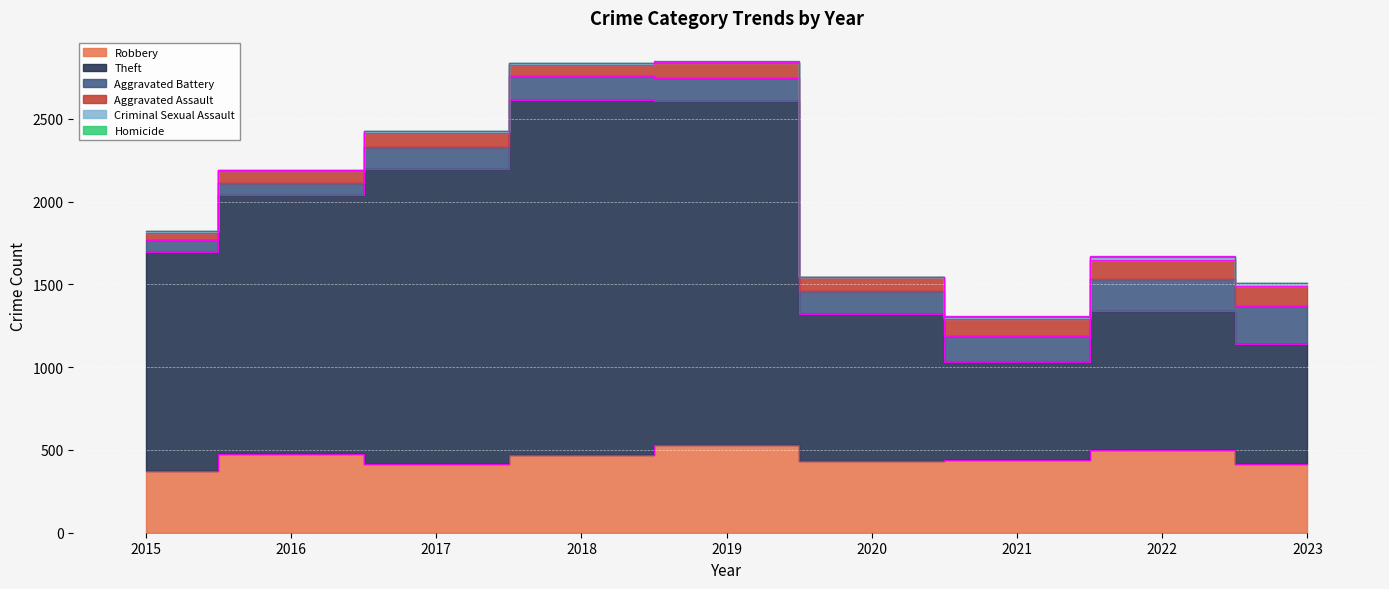

What is the total value across all series at 2020?

1547